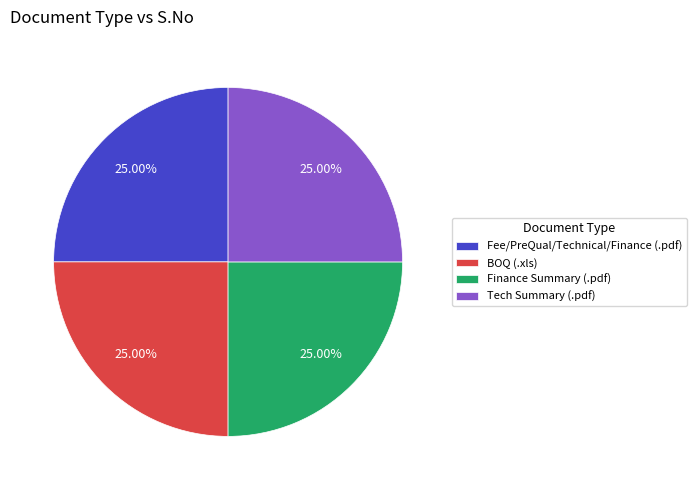

How many segments does this pie chart have?

4